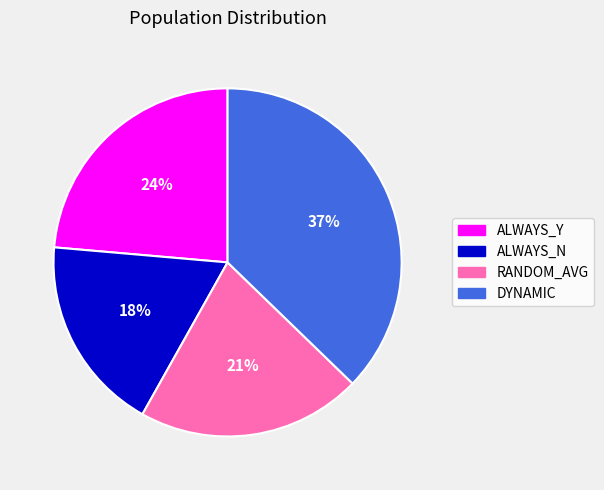

To the nearest percent, what is the difference between the RANDOM_AVG and ALWAYS_Y slice percentages?

3%